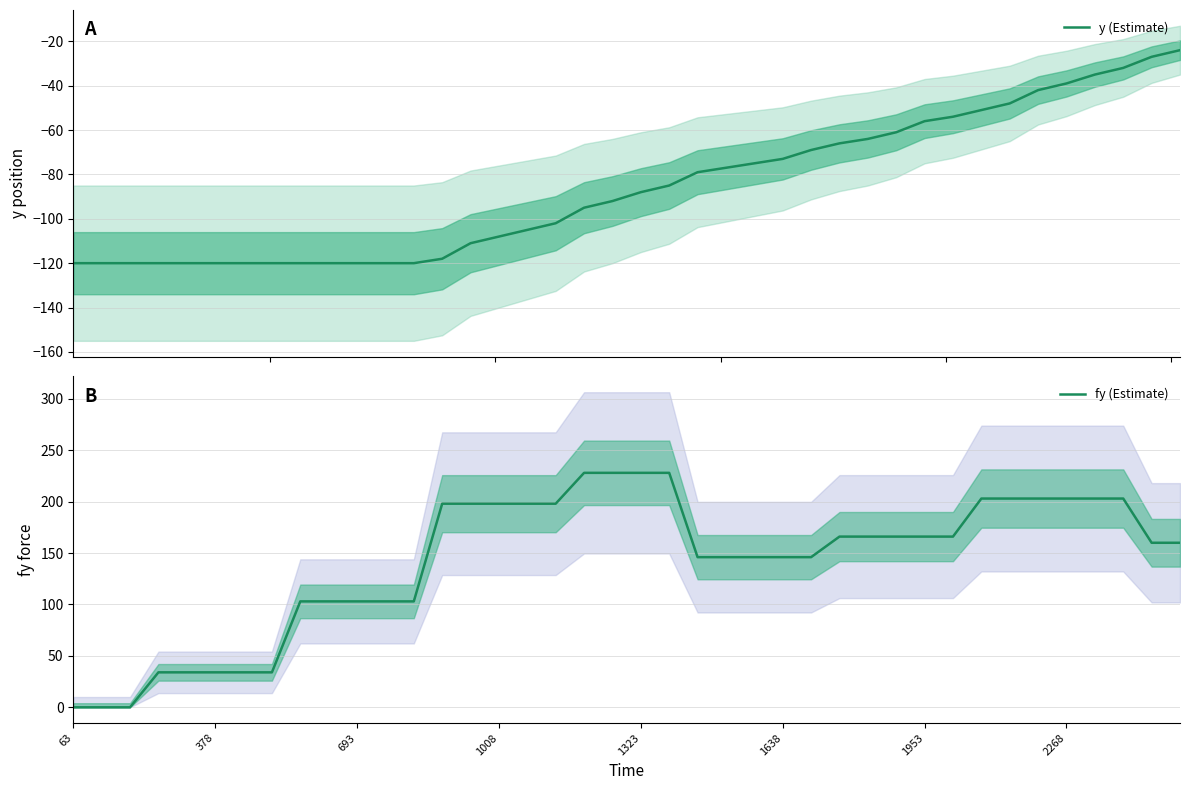

The value of y (Estimate) at 693 is -36. True or false?

False